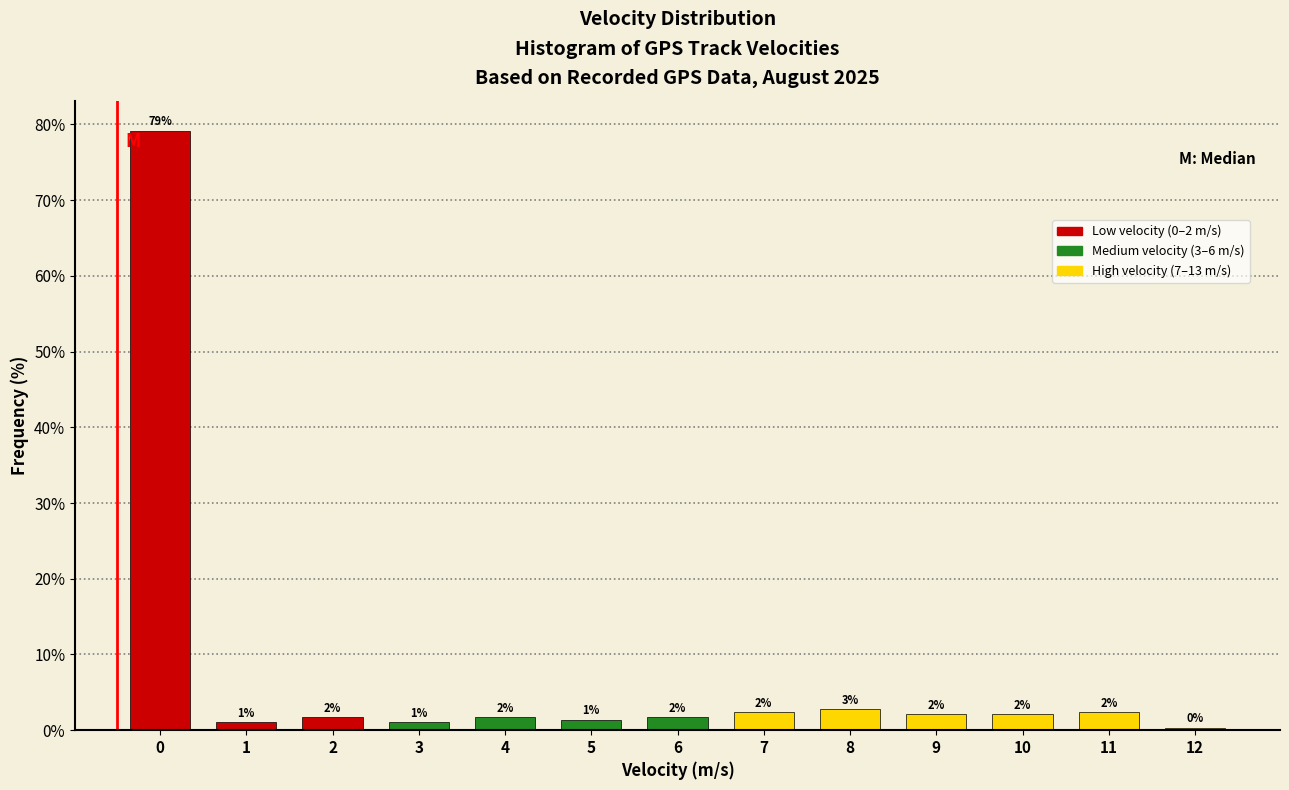

Are the bars horizontal?

No